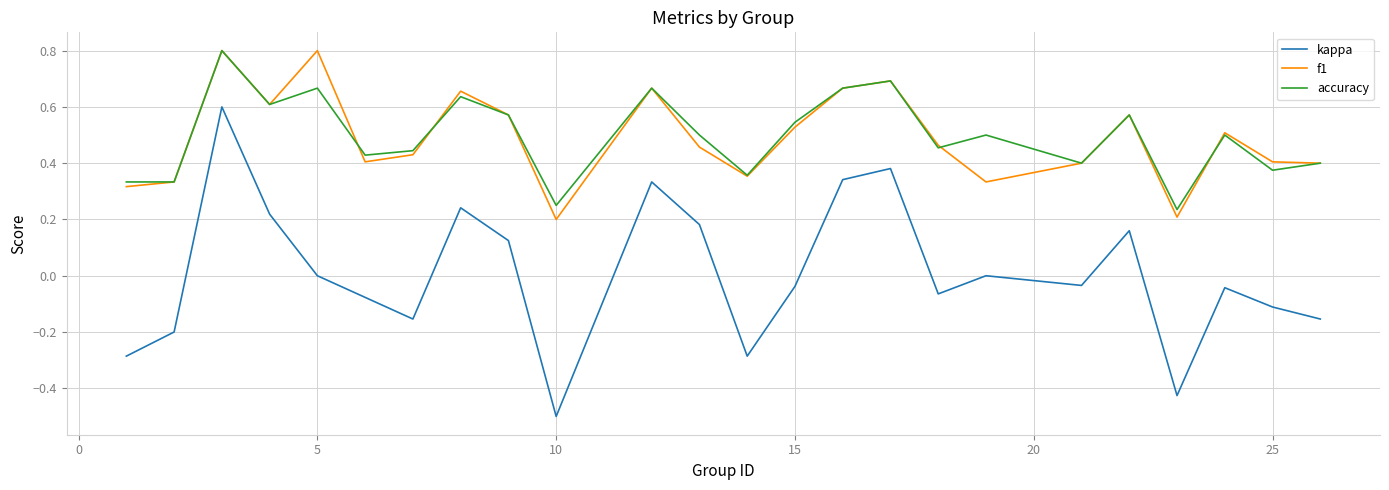

What is the maximum value shown in the chart?

0.8